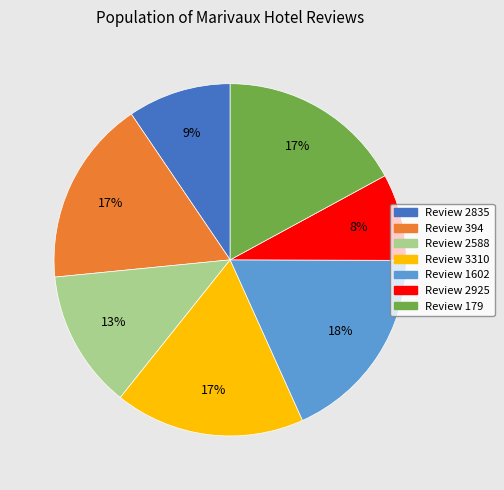

Is there a majority slice in this chart?

No